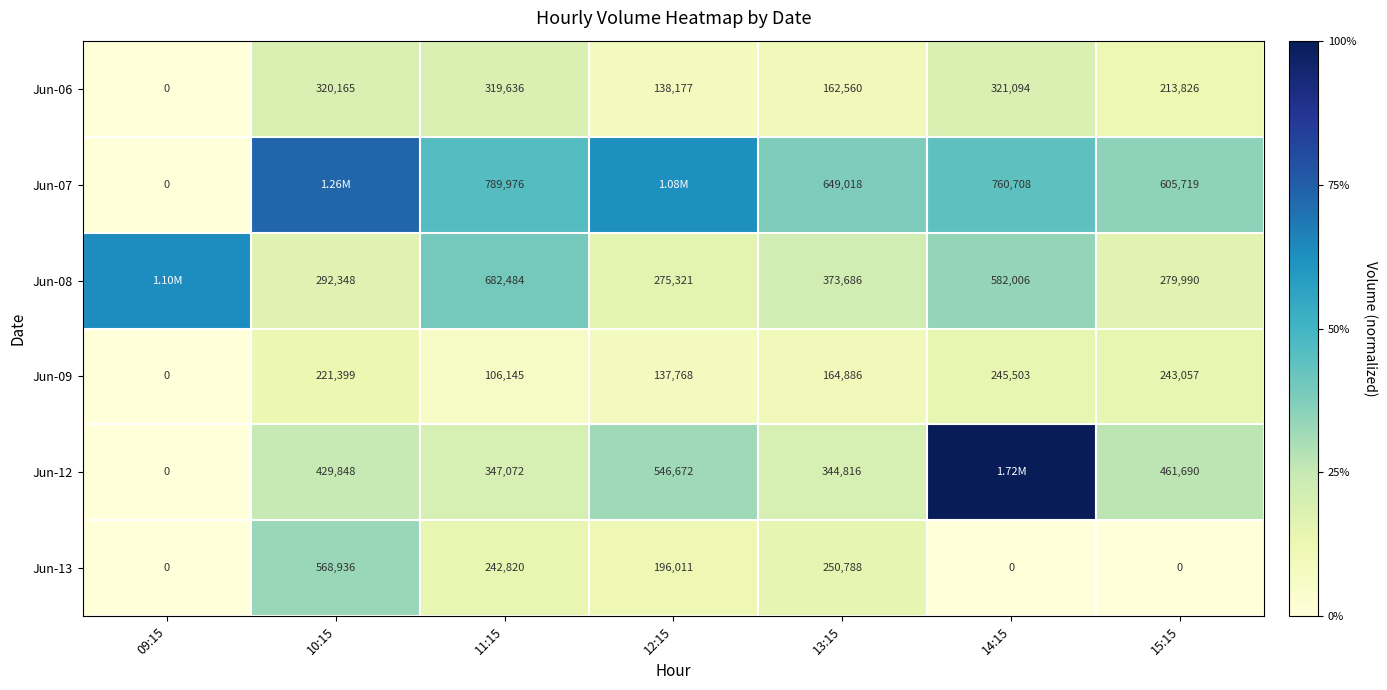

Which label corresponds to the smallest value in the chart?

09:15